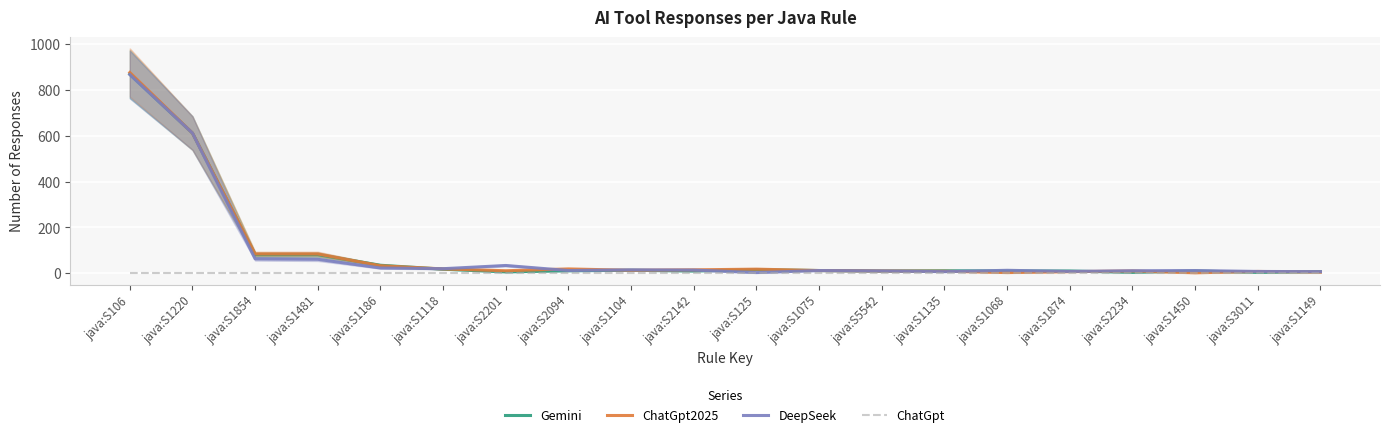

What position from the left is java:S2142?

10